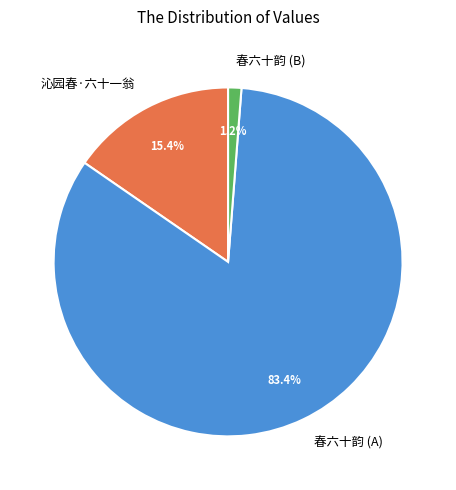

What percentage is the 沁园春·六十一翁 slice, to the nearest percent?

15%